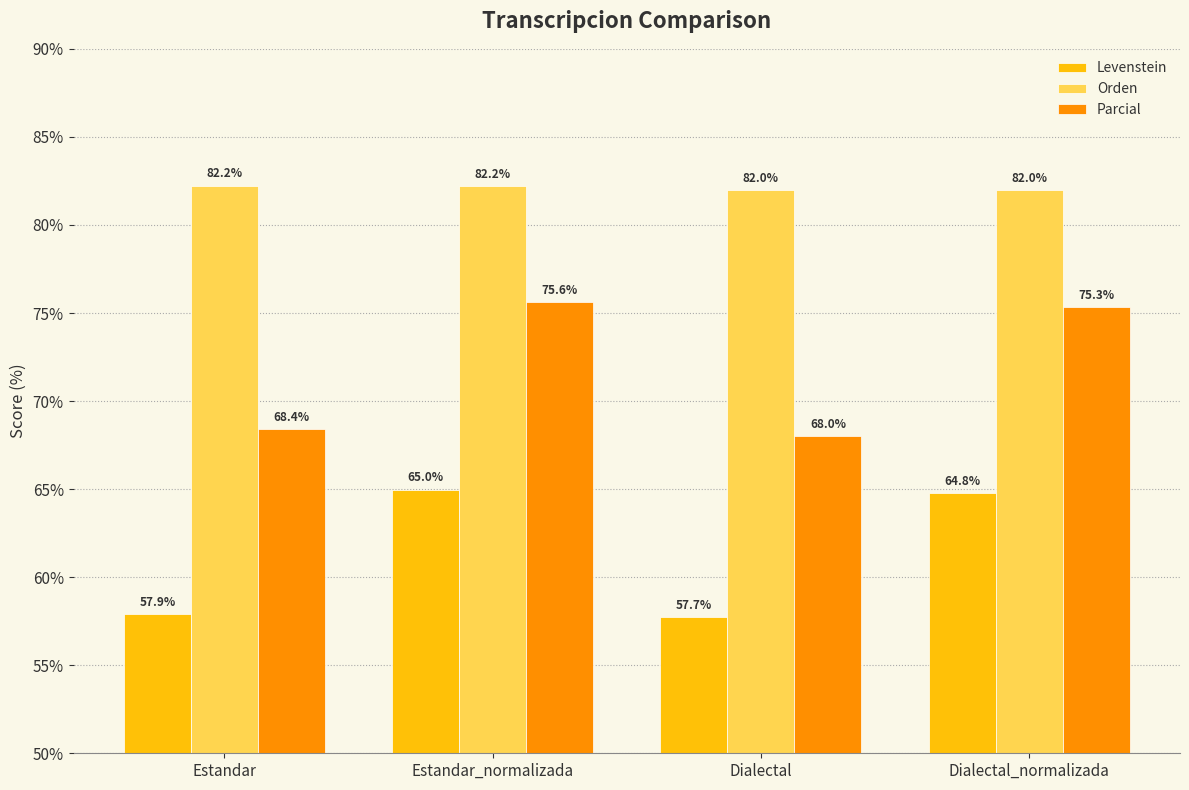

What is the sum of all Orden values?

328.4